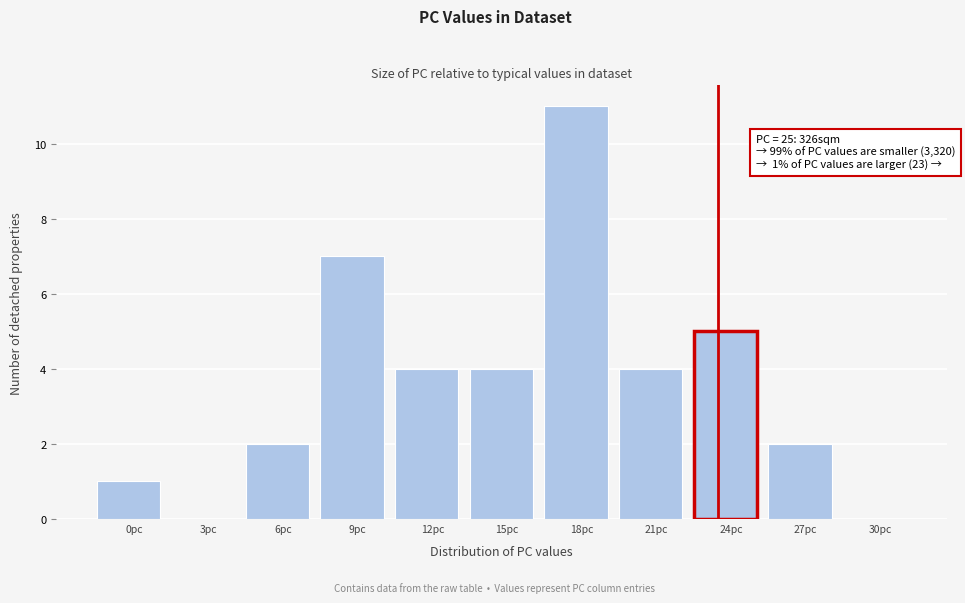

Reading right to left, what are all the values shown in this chart?

30pc=0	27pc=2	24pc=5	21pc=4	18pc=11	15pc=4	12pc=4	9pc=7	6pc=2	3pc=0	0pc=1